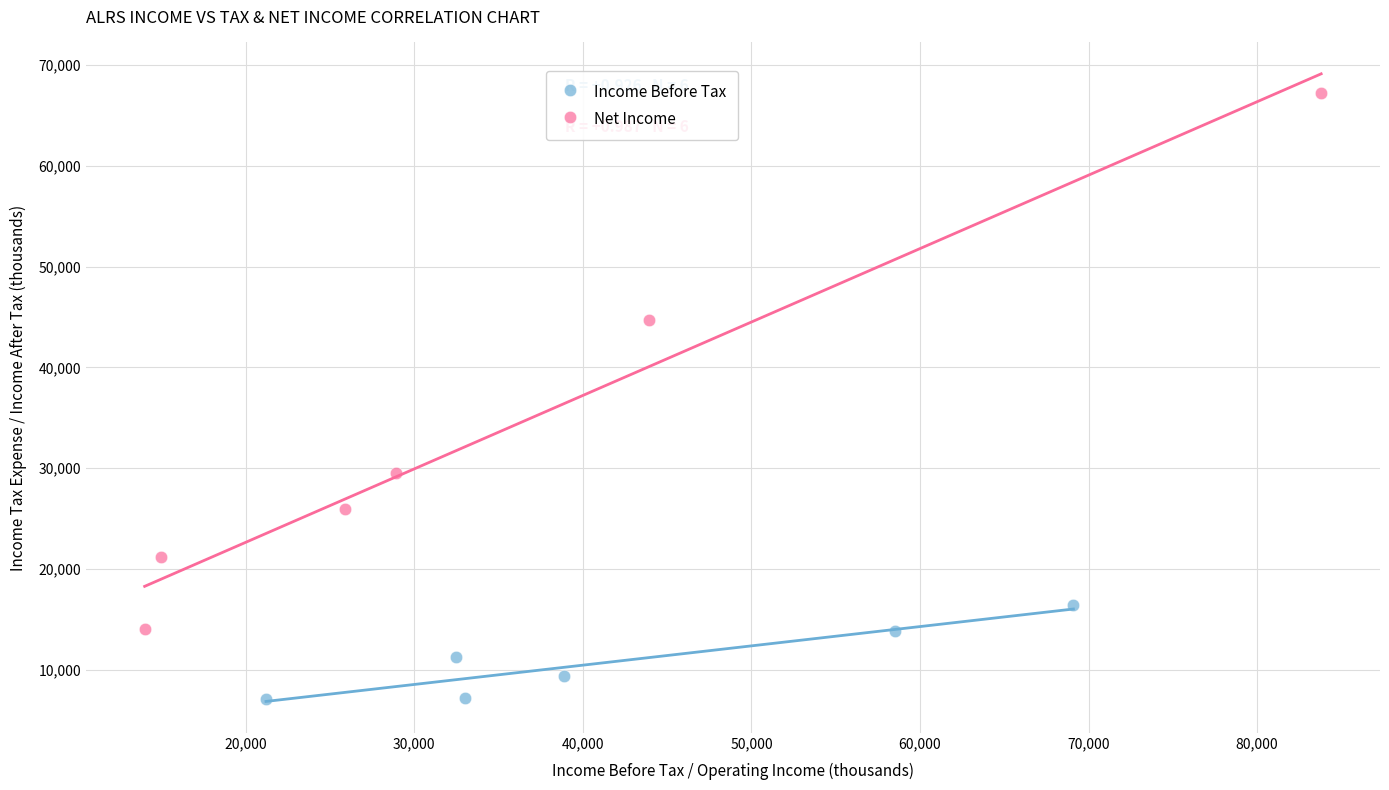

Which series contains the highest Y value?

Net Income